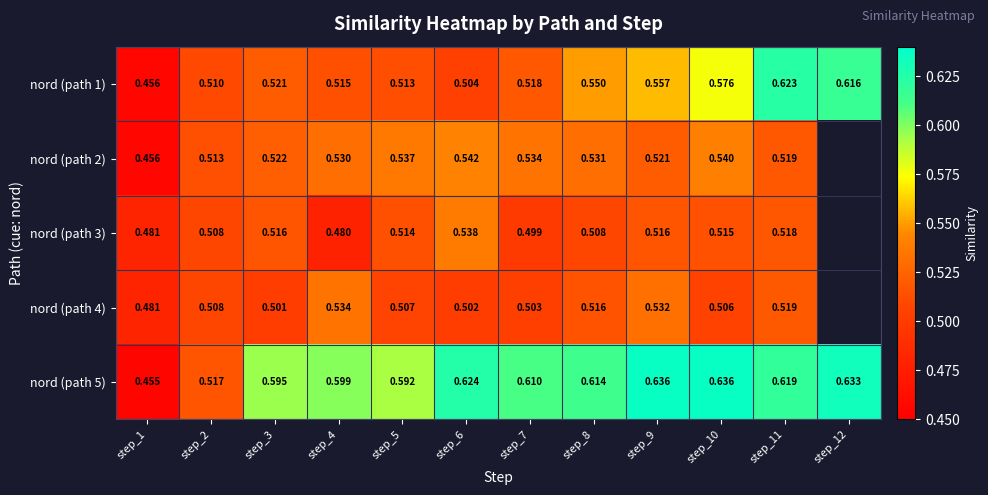

True or false: nord (path 5) has a value of 0.6 at step_9.

True